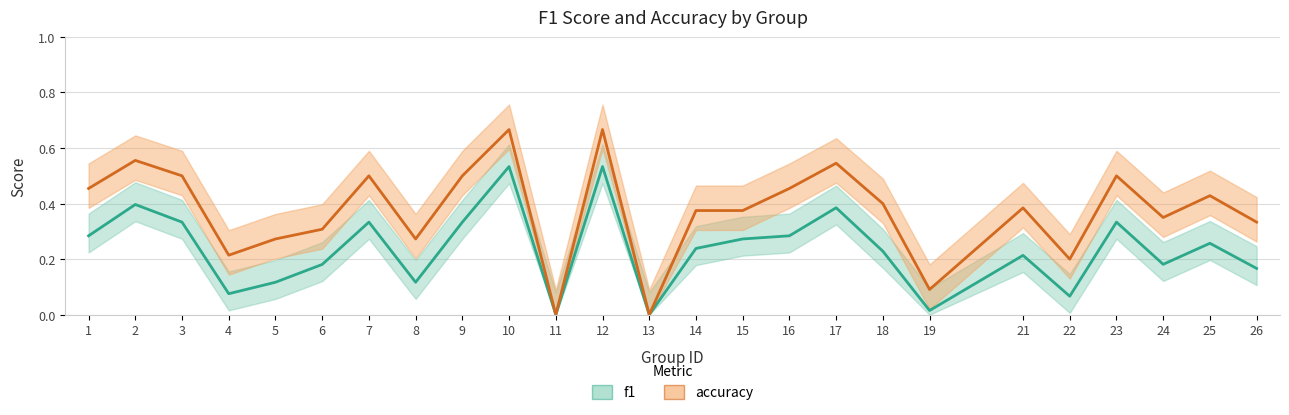

Reading left to right, what are all the values shown in this chart?

f1: 1=0.3	2=0.4	3=0.3	4=0.1	5=0.1	6=0.2	7=0.3	8=0.1	9=0.3	10=0.5	11=0.0	12=0.5	13=0.0	14=0.2	15=0.3	16=0.3	17=0.4	18=0.2	19=0.0	21=0.2	22=0.1	23=0.3	24=0.2	25=0.3	26=0.2
accuracy: 1=0.5	2=0.6	3=0.5	4=0.2	5=0.3	6=0.3	7=0.5	8=0.3	9=0.5	10=0.7	11=0.0	12=0.7	13=0.0	14=0.4	15=0.4	16=0.5	17=0.5	18=0.4	19=0.1	21=0.4	22=0.2	23=0.5	24=0.3	25=0.4	26=0.3